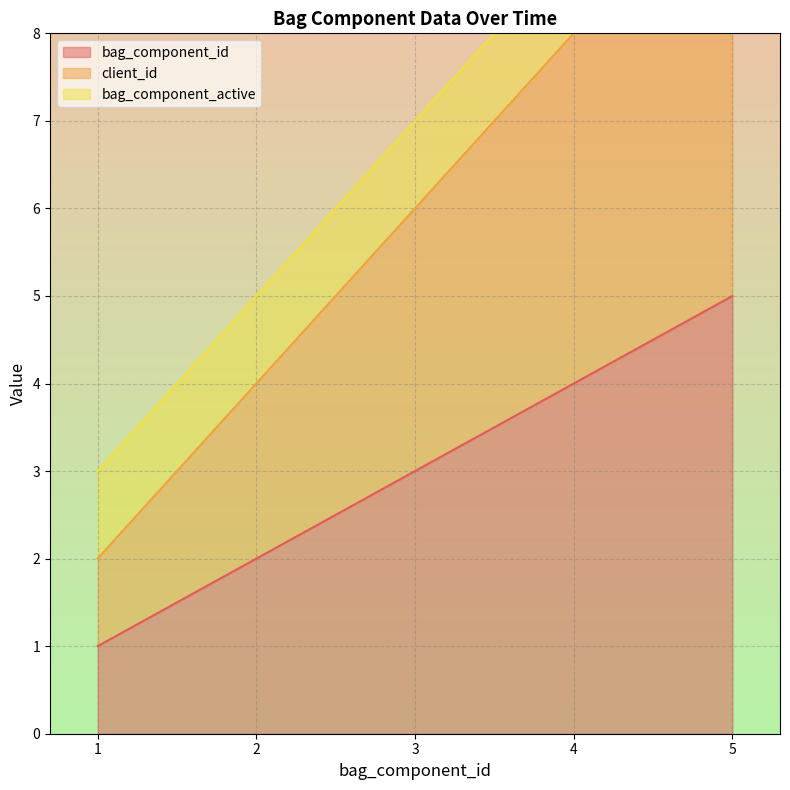

The bag_component_id series shows 1 at 2. True or false?

False